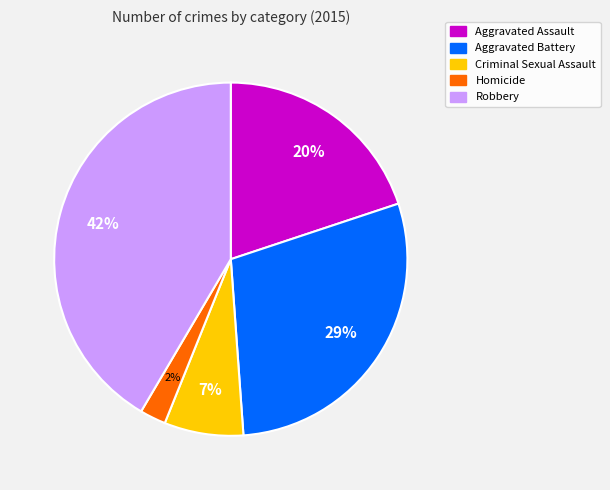

True or false: Aggravated Battery accounts for 29% of the total.

True